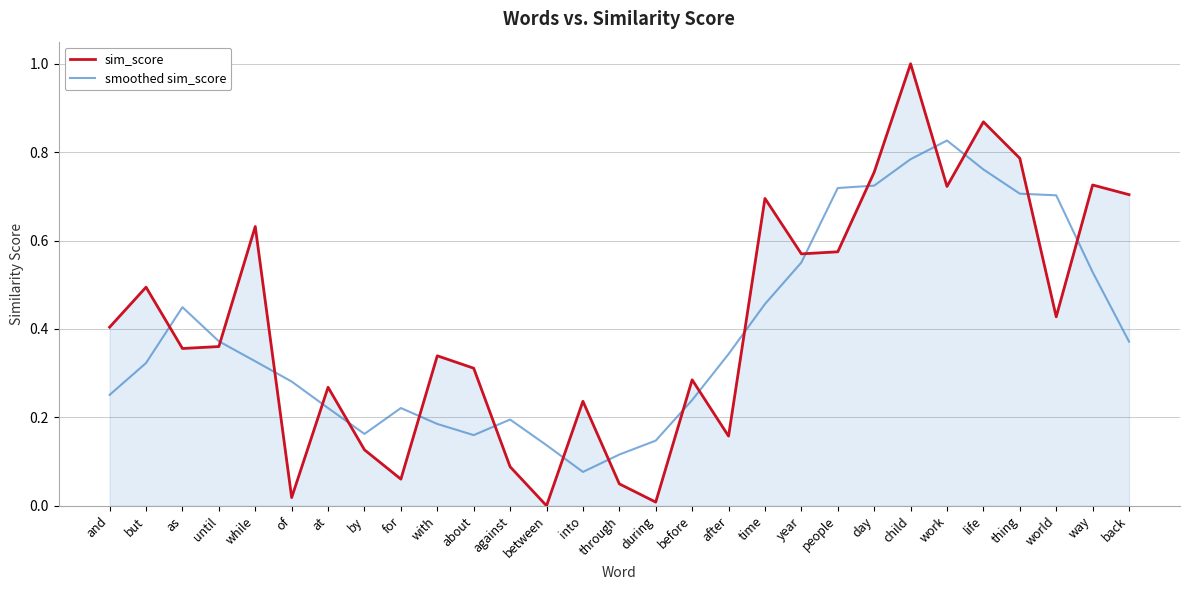

Where is the first local maximum for sim_score?

but